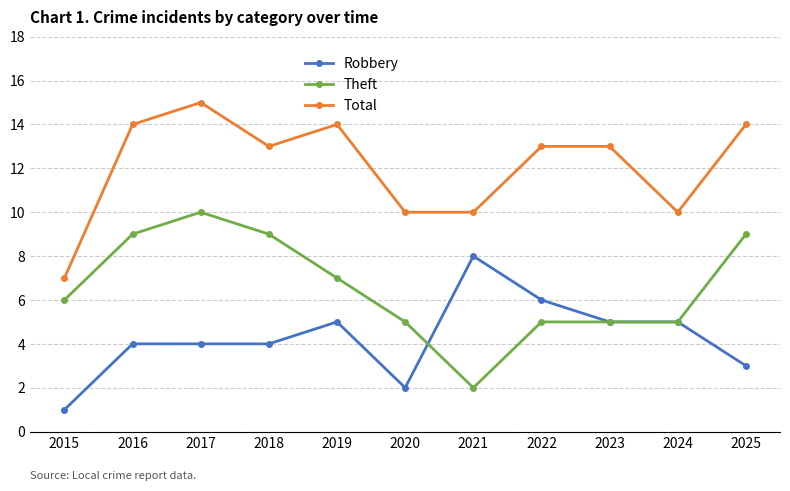

What is the sum of the Theft values at 2022 and 2019?

12